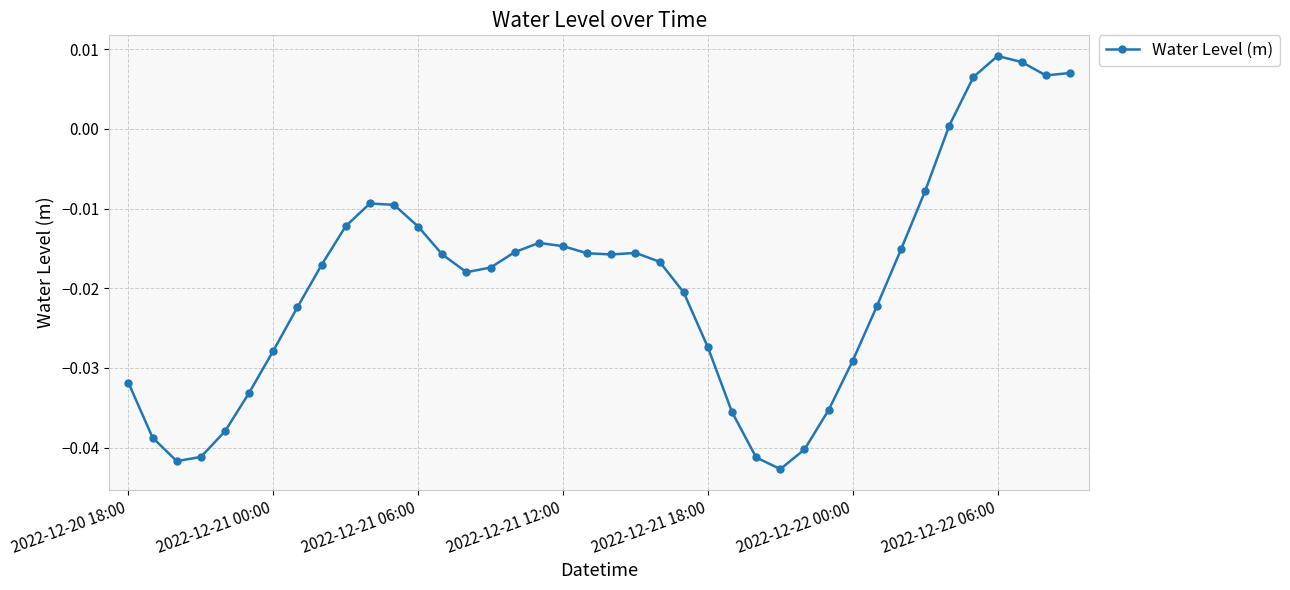

True or false: there are more than 0 points higher than both neighbors.

True